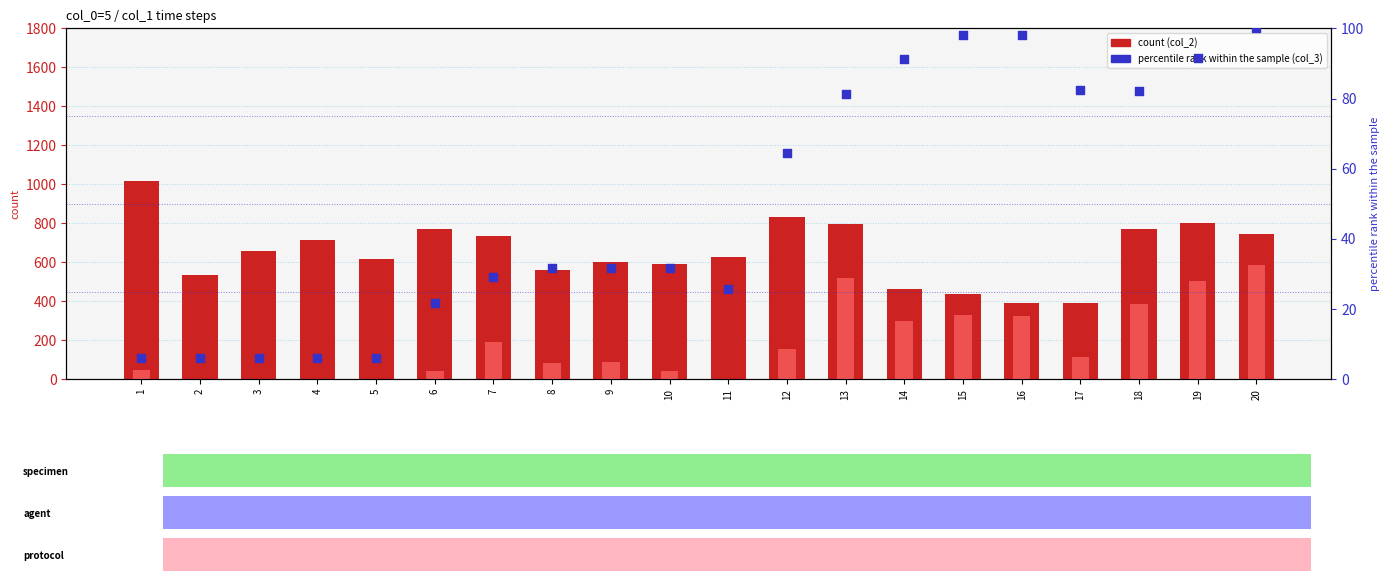

Which series has the widest spread of Y values?

col_2 (count)